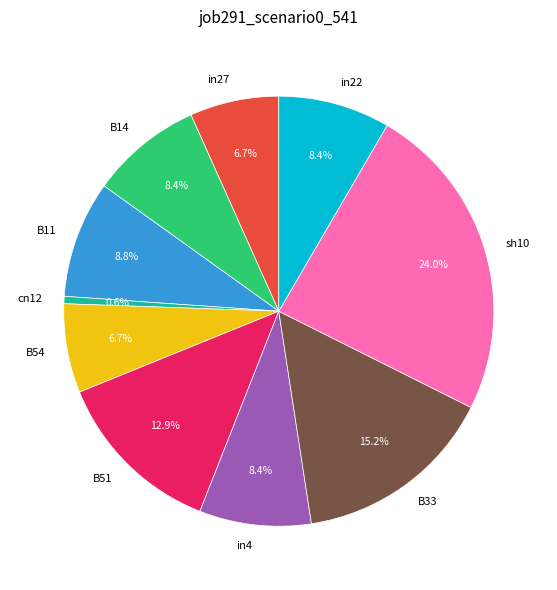

What is the largest slice in the pie chart?

sh10